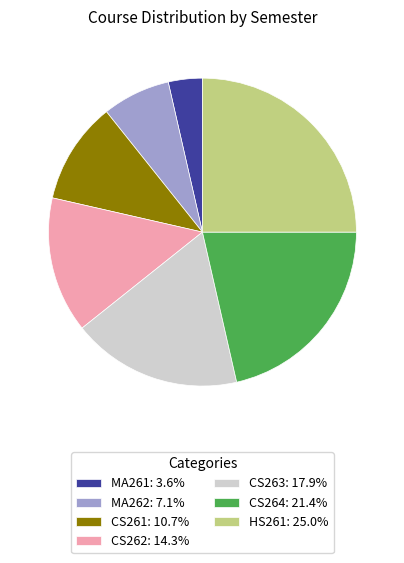

Is there any slice that represents more than half of the pie?

No